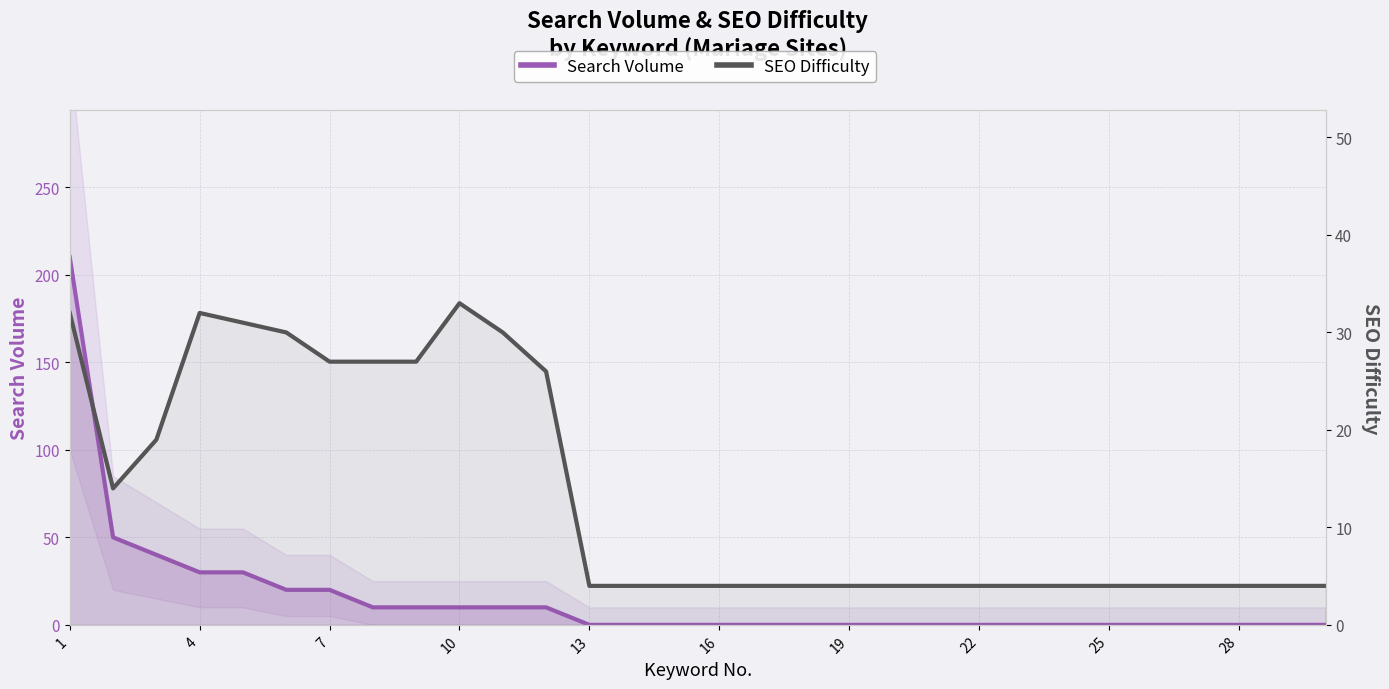

What is the difference between the highest and lowest values at 28?

4